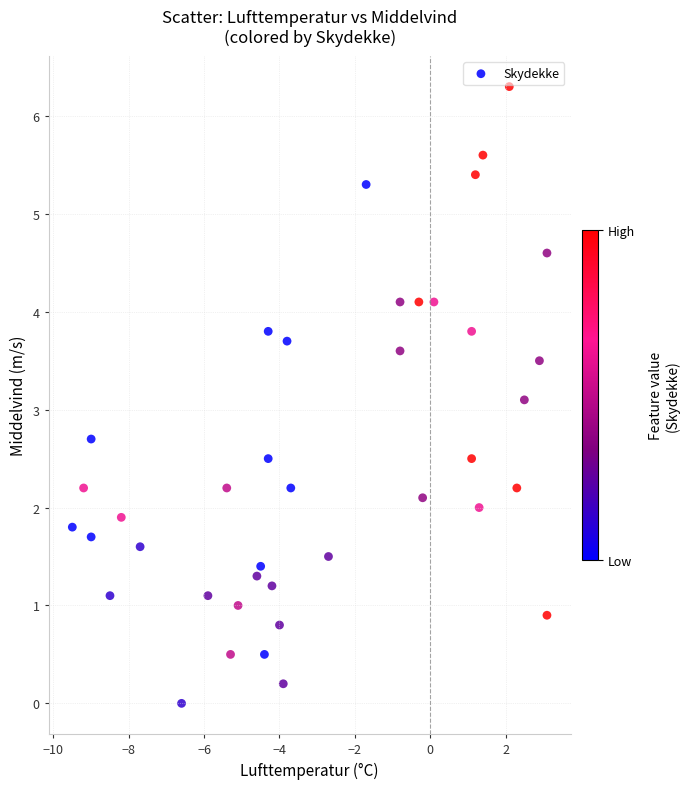

What is the range of X values (max minus min)?

12.6